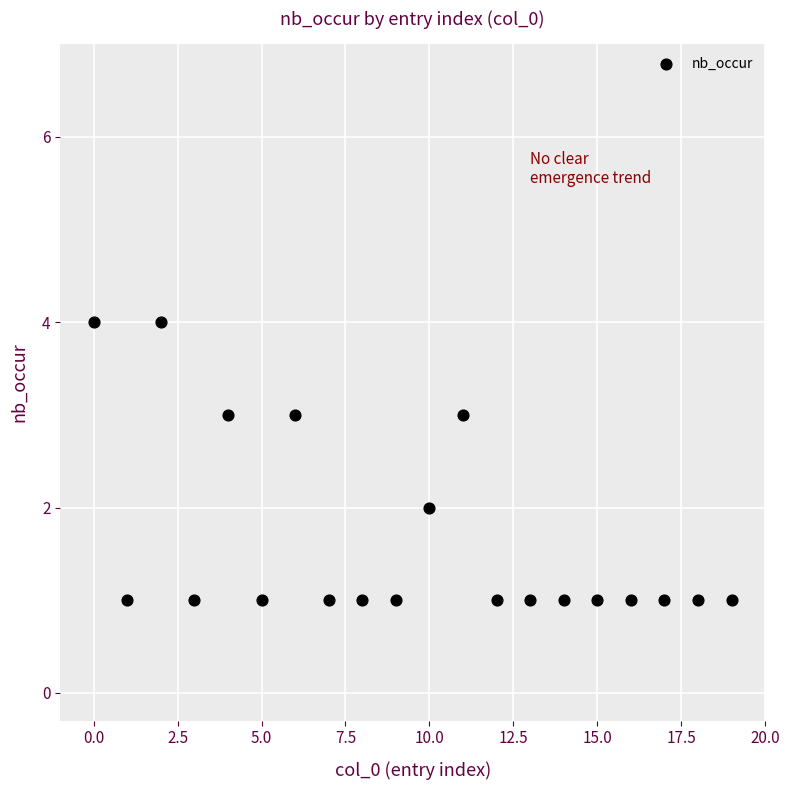

What is the range of Y values (max minus min)?

3